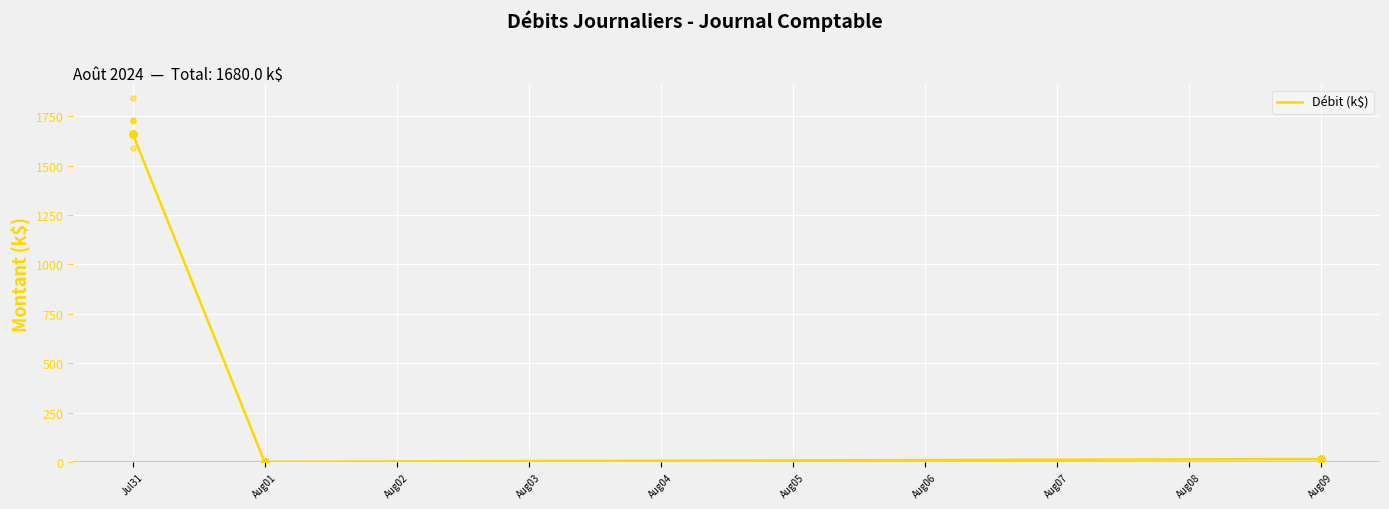

What is the change in value from Jul31 to Aug01?

-1660.6